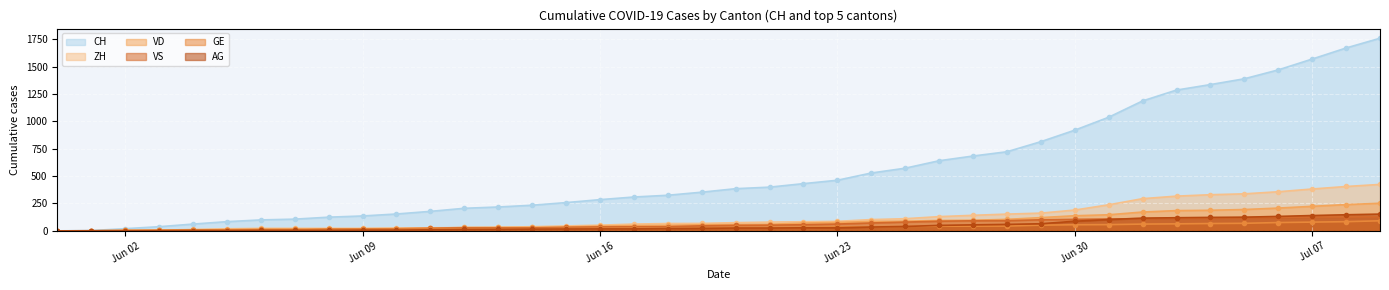

Which series changed the most between 2020-06-13 and 2020-07-09?

CH